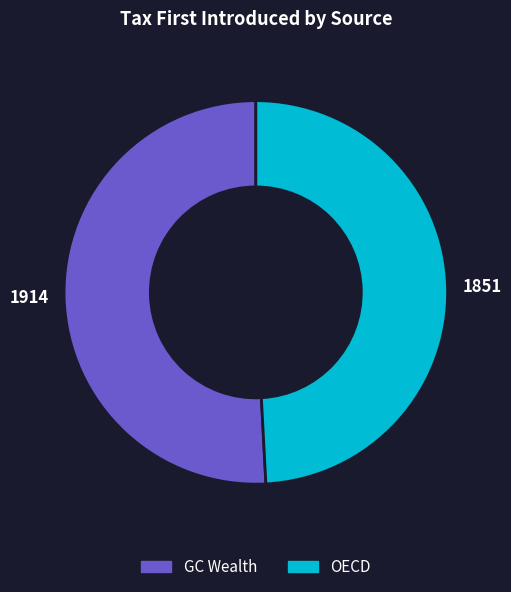

Is there a majority slice in this chart?

Yes